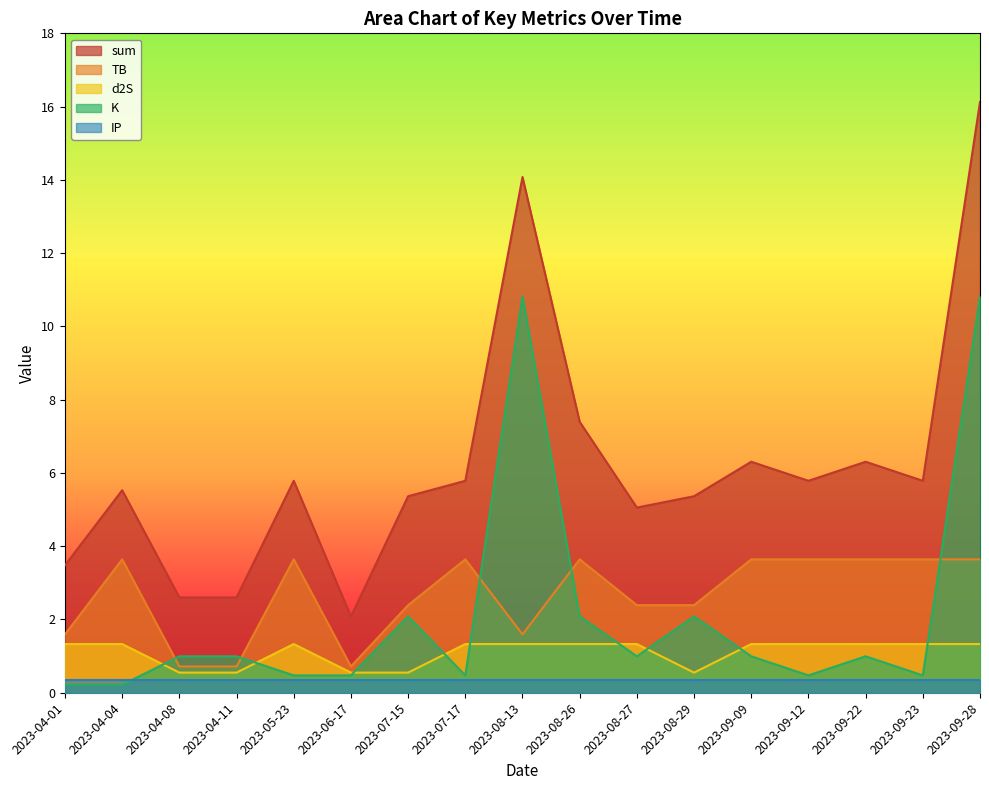

Which category has the lowest value in the d2S series?

2023-04-08